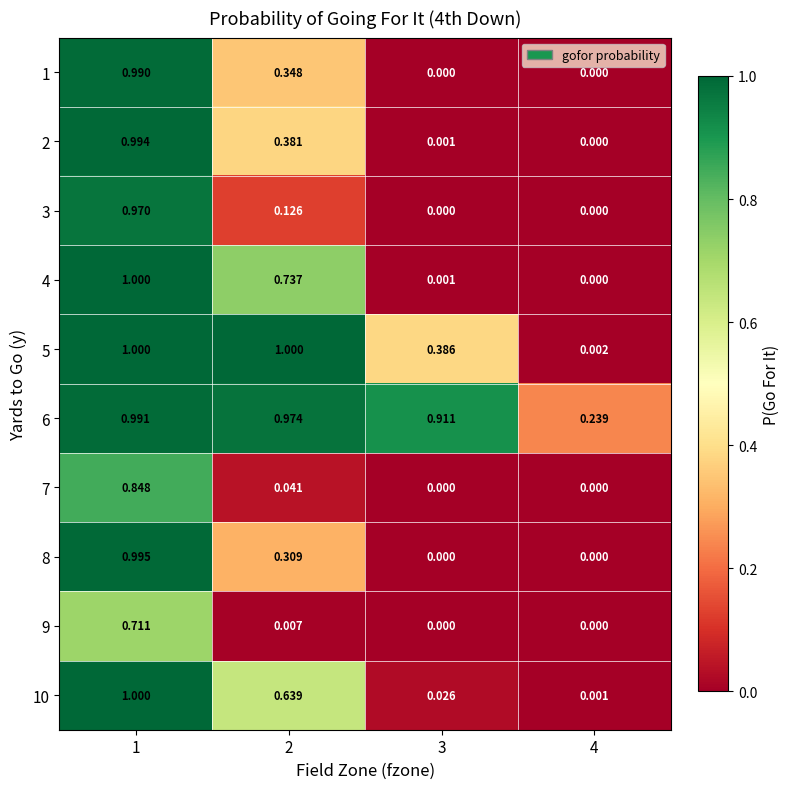

Is the value of 2 at 3 greater than the value of 5 at 3?

No